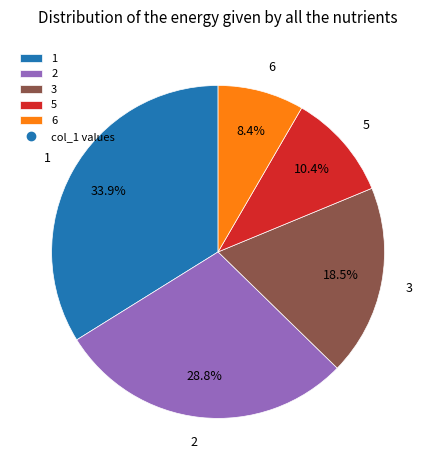

Is there a majority slice in this chart?

No